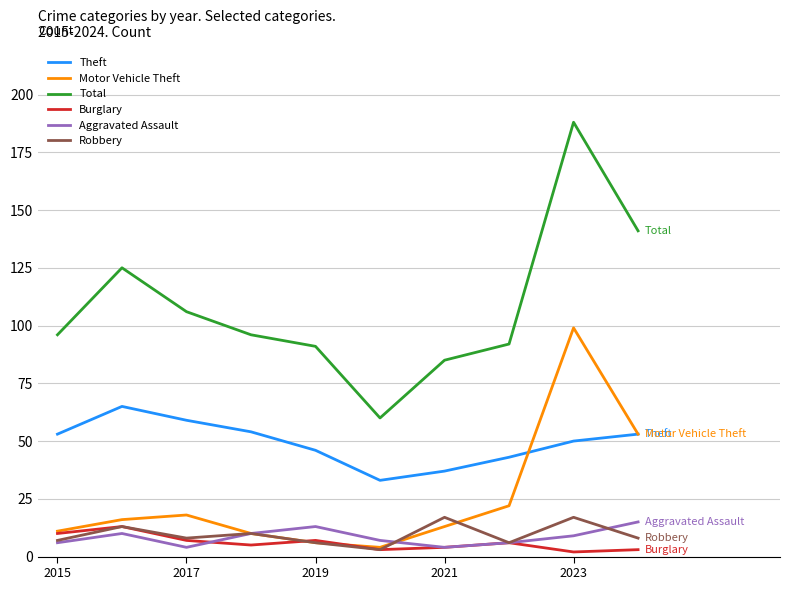

What is the difference between the second highest and second lowest values in the Motor Vehicle Theft series?

47